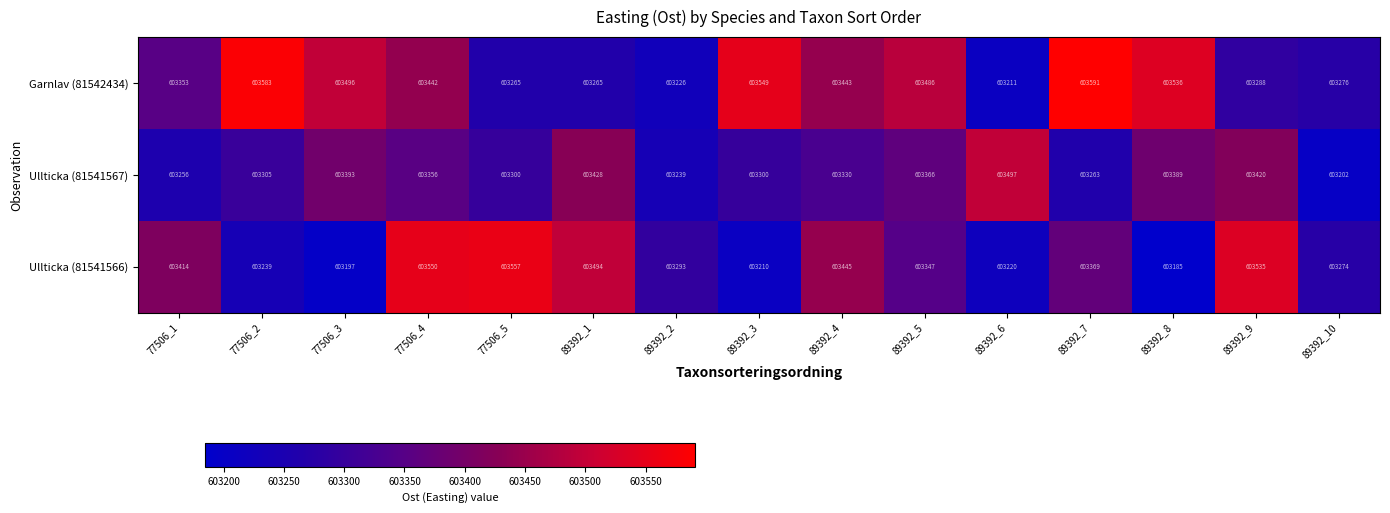

What is the highest value of the Ullticka (81541566) series?

603557